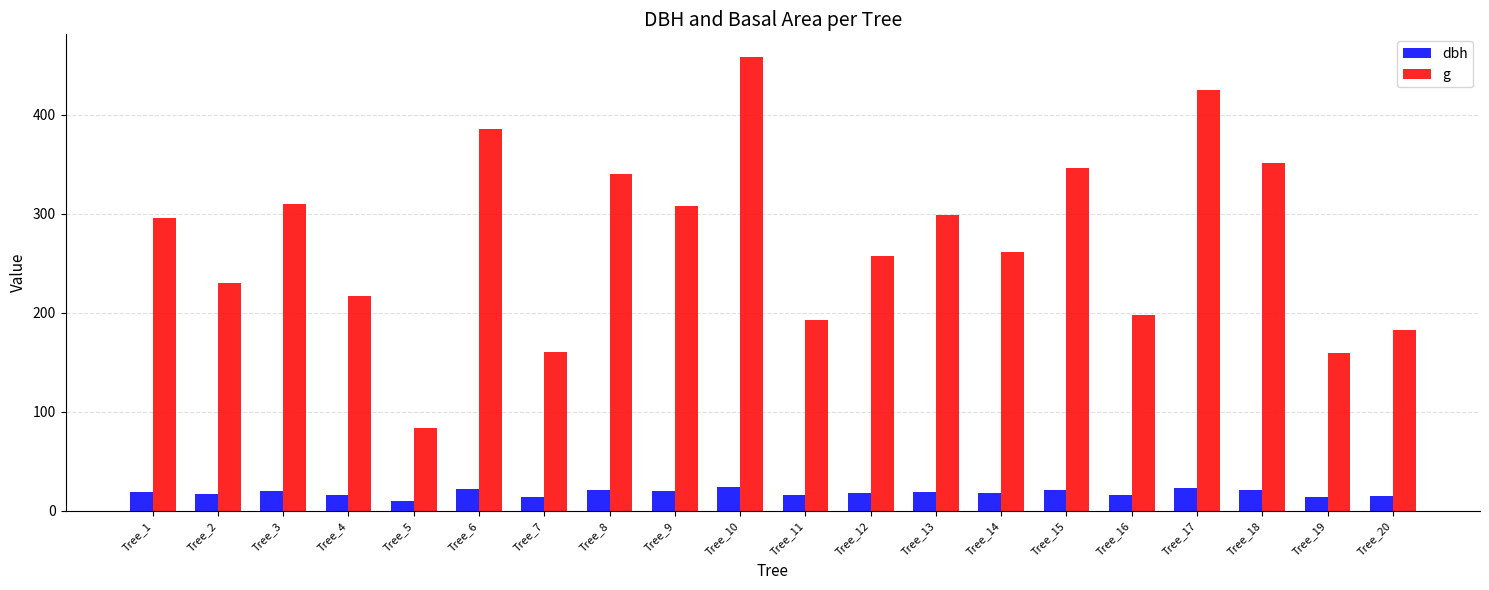

How many bars are there in each group?

2